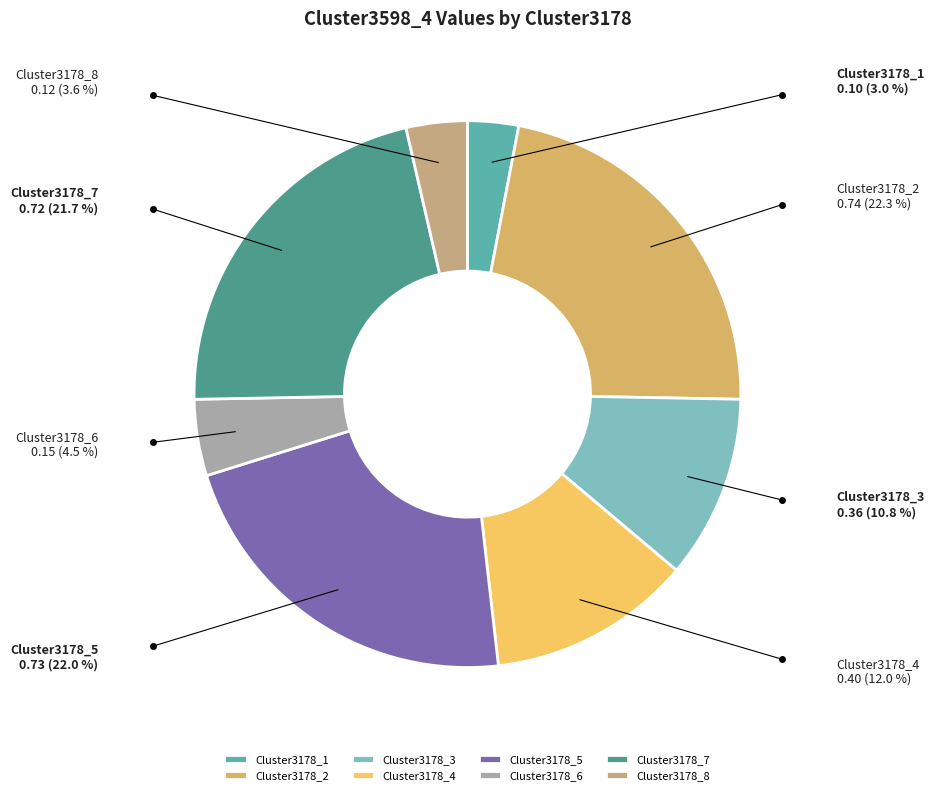

Is there any slice that represents more than half of the pie?

No